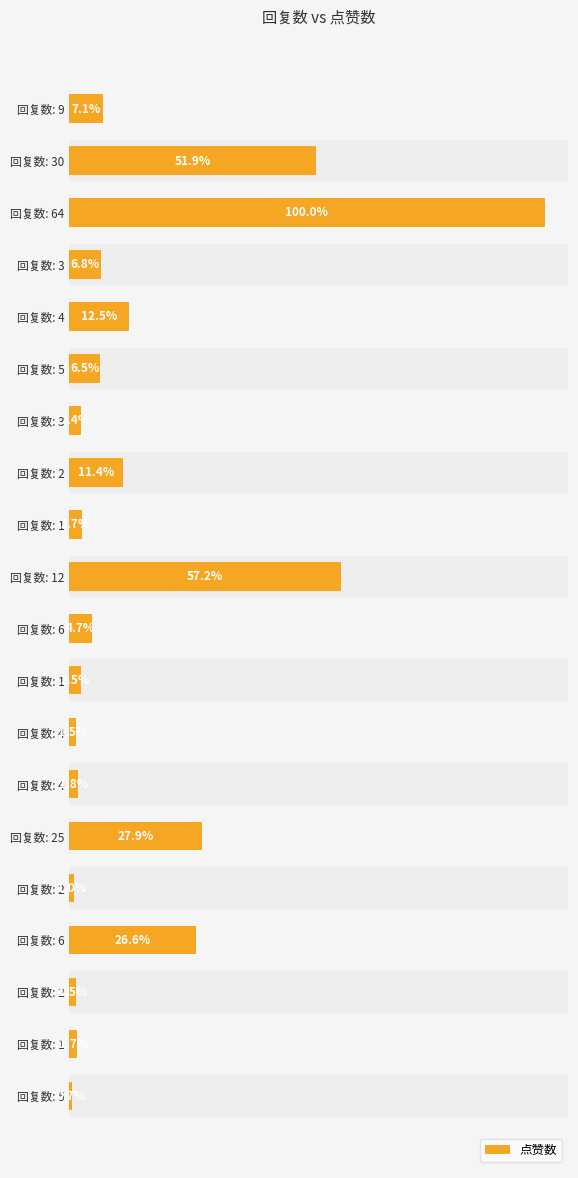

What is the greatest value displayed?

6444